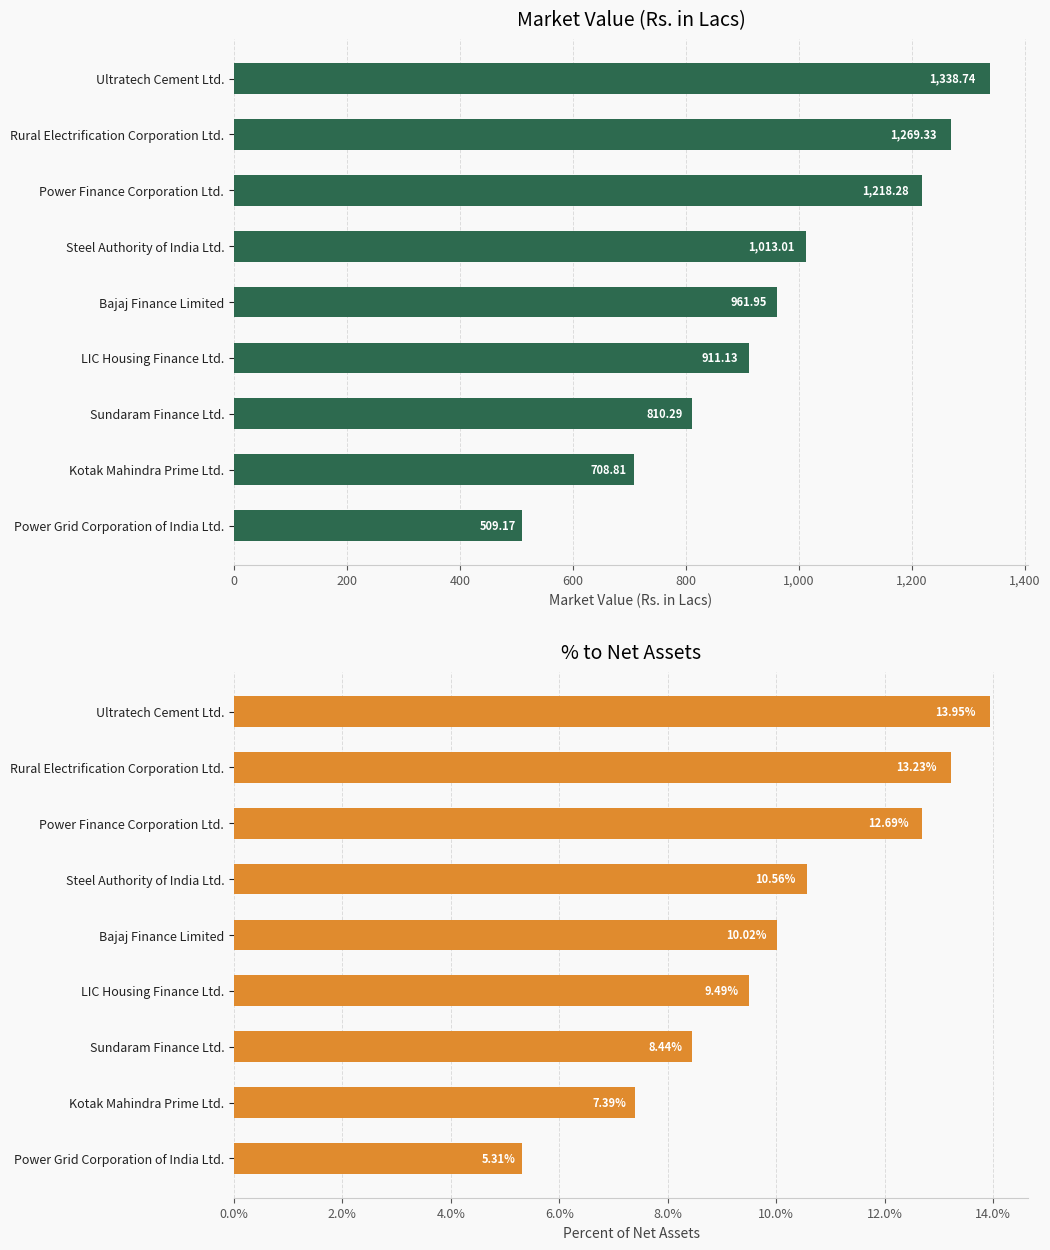

What is the smallest value displayed?

5.3